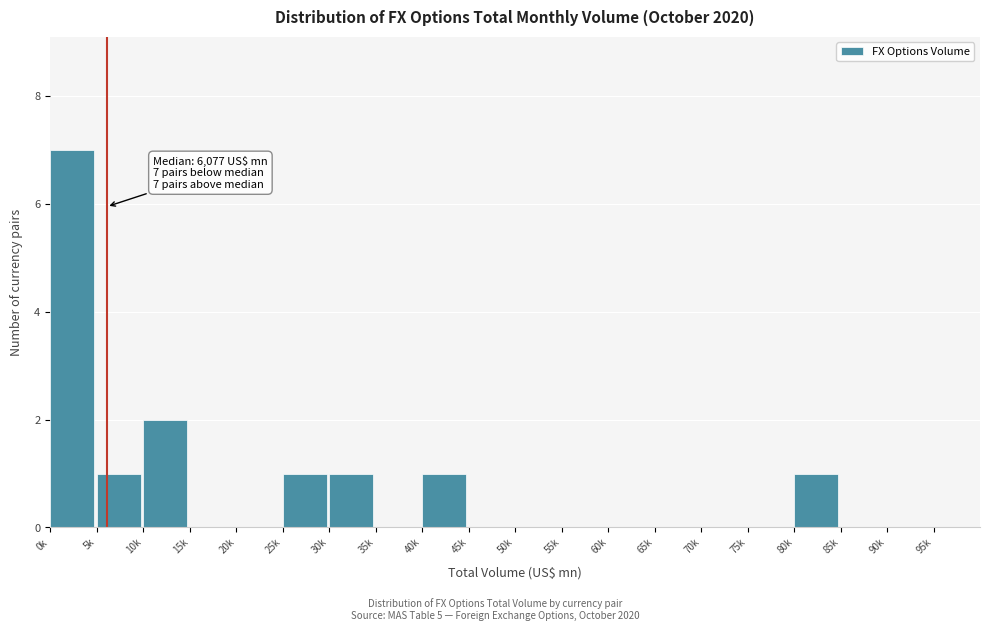

Reading right to left, extract all data points from this chart.

95k=0	90k=0	85k=0	80k=1	75k=0	70k=0	65k=0	60k=0	55k=0	50k=0	45k=0	40k=1	35k=0	30k=1	25k=1	20k=0	15k=0	10k=2	5k=1	0k=7